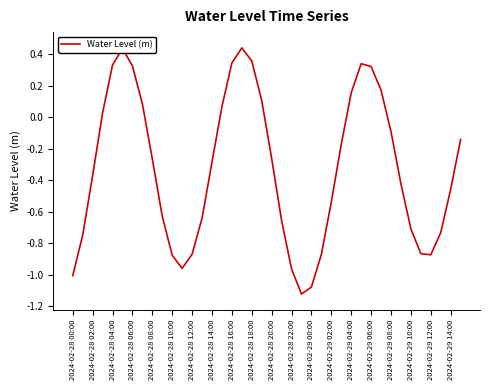

How many values exceed 0?

14